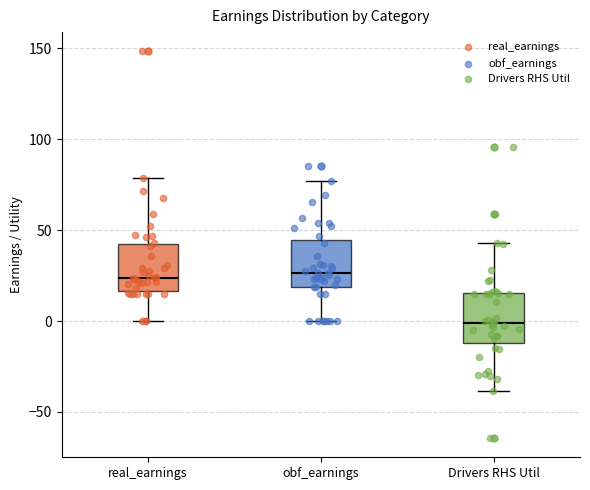

Where is the lower edge of the box for Drivers RHS Util on the y-axis? The values are not printed on the chart, so give them approximately, as read against the axis.

-10